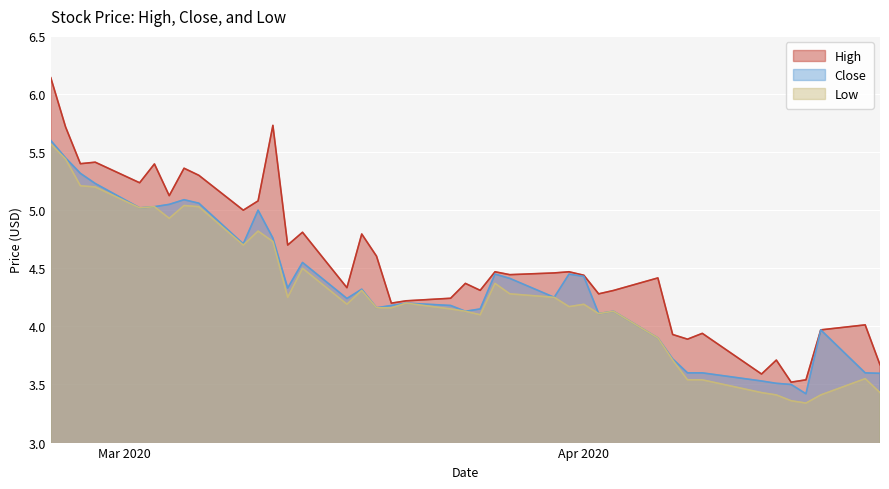

Where does the Close series first go above 4?

2020-02-25